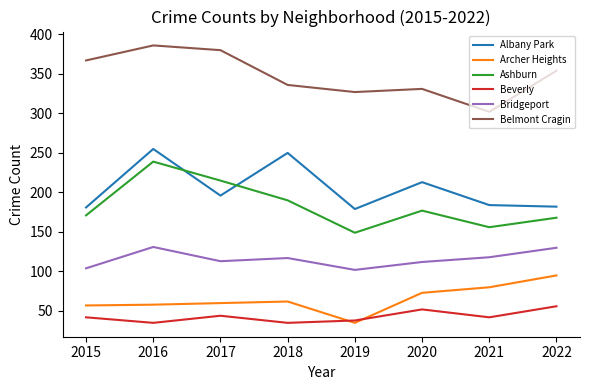

At 2020, list the series in order from smallest to largest.

Beverly, Archer Heights, Bridgeport, Ashburn, Albany Park, Belmont Cragin